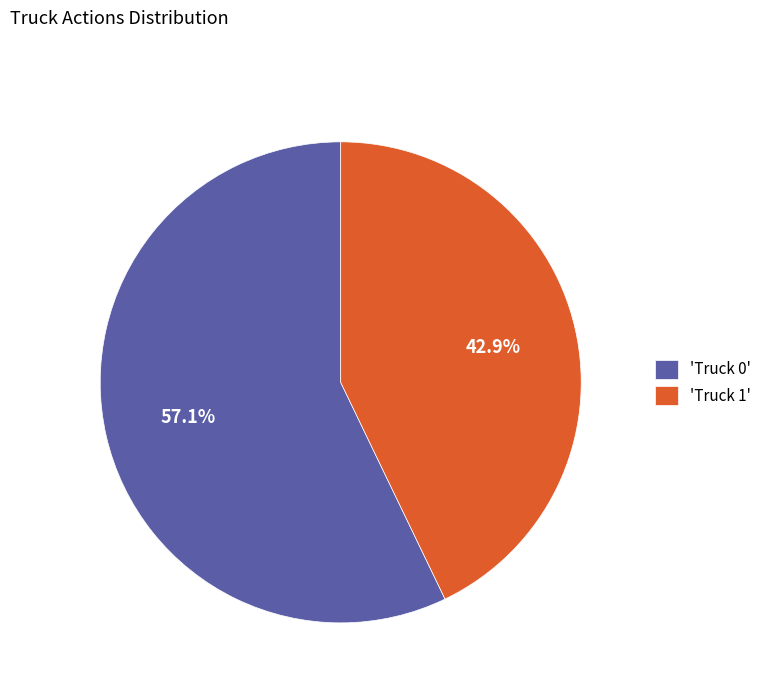

Which category has the smallest portion of the pie?

'Truck 1'